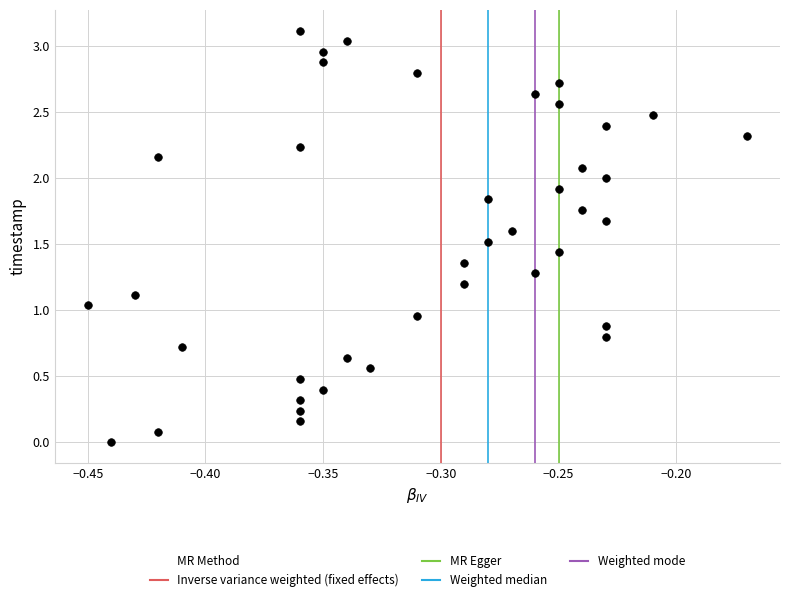

What is the range of X values (max minus min)?

0.3